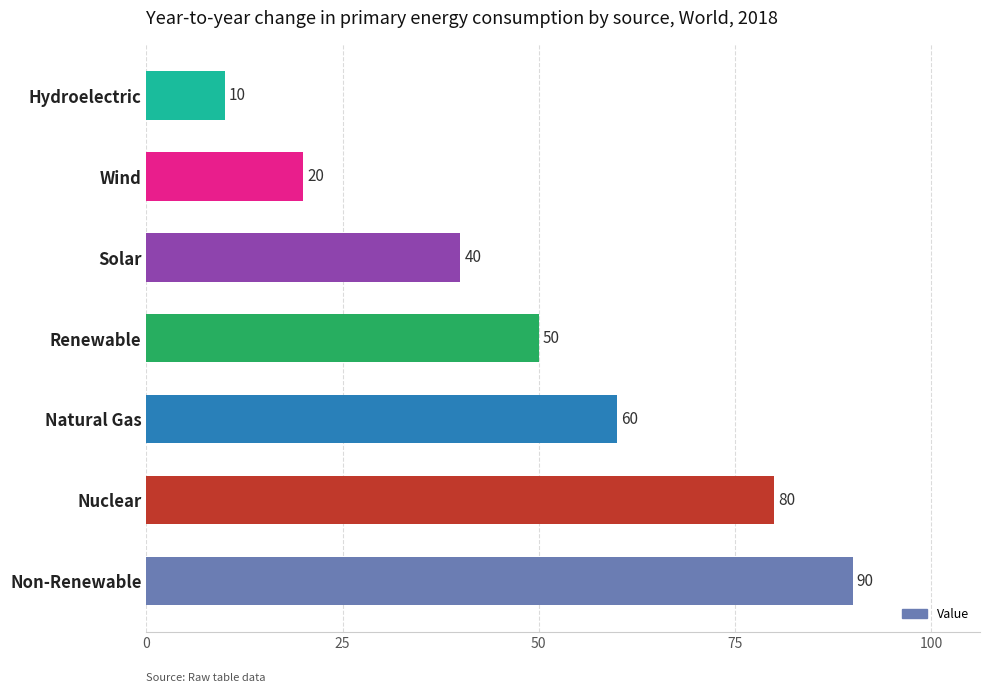

Does the chart contain stacked bars?

No